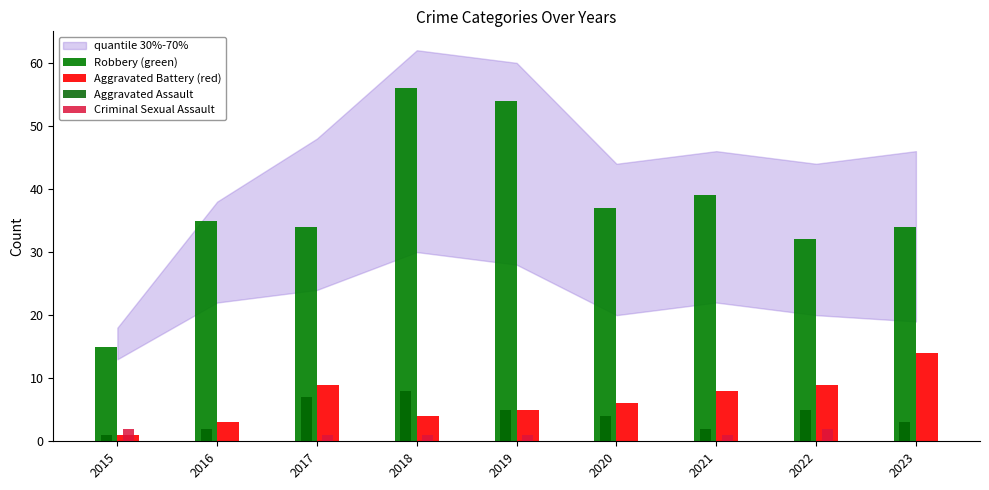

Between 2017 and 2018, which series saw the biggest shift?

Robbery (green)